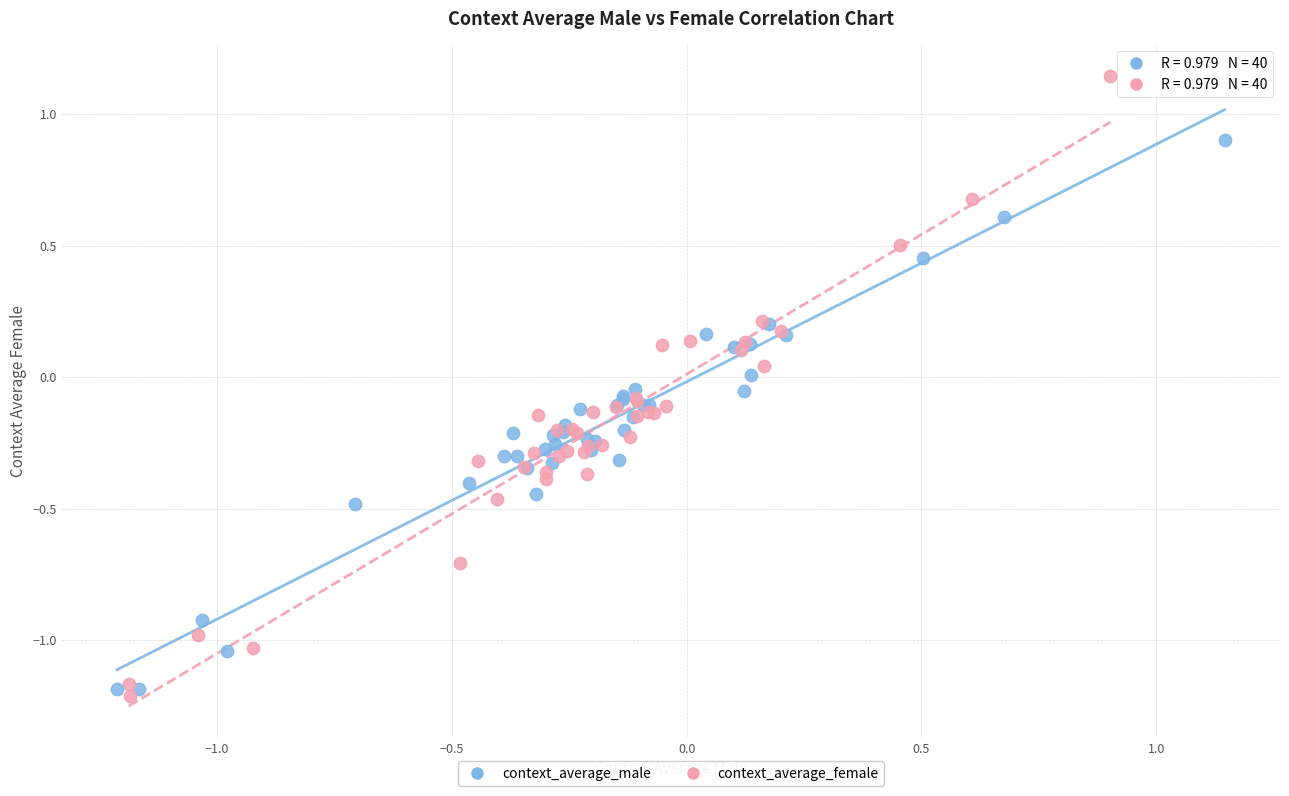

Which series has the largest Y range (max minus min)?

context_average_female